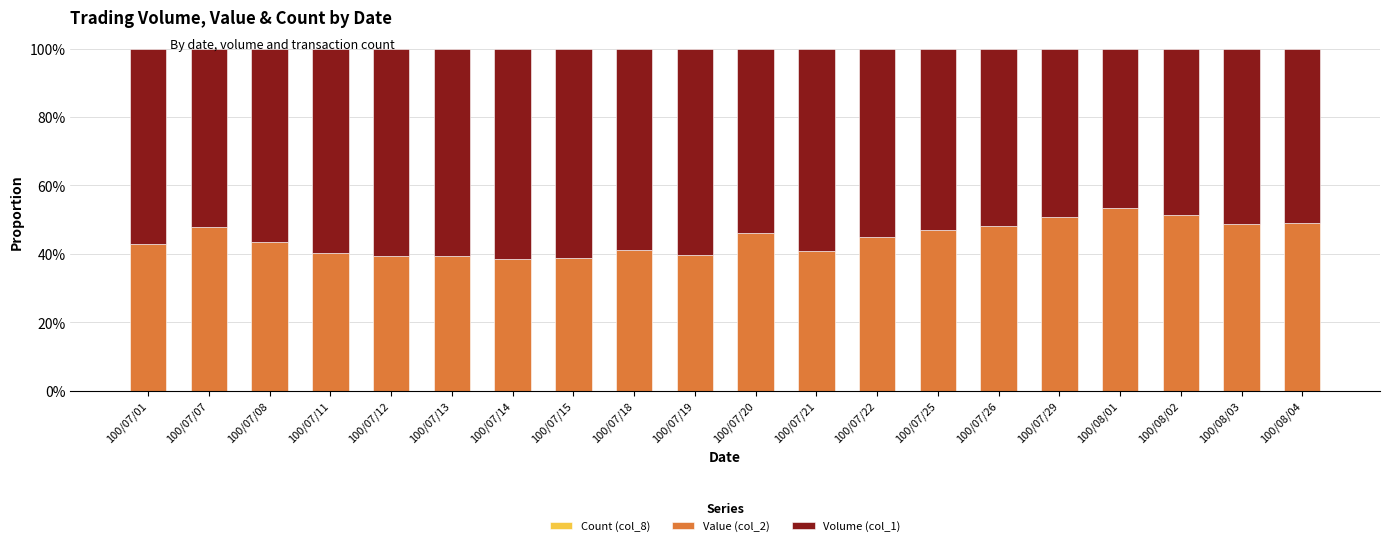

What is the label of the 17th bar from the left?

100/08/01